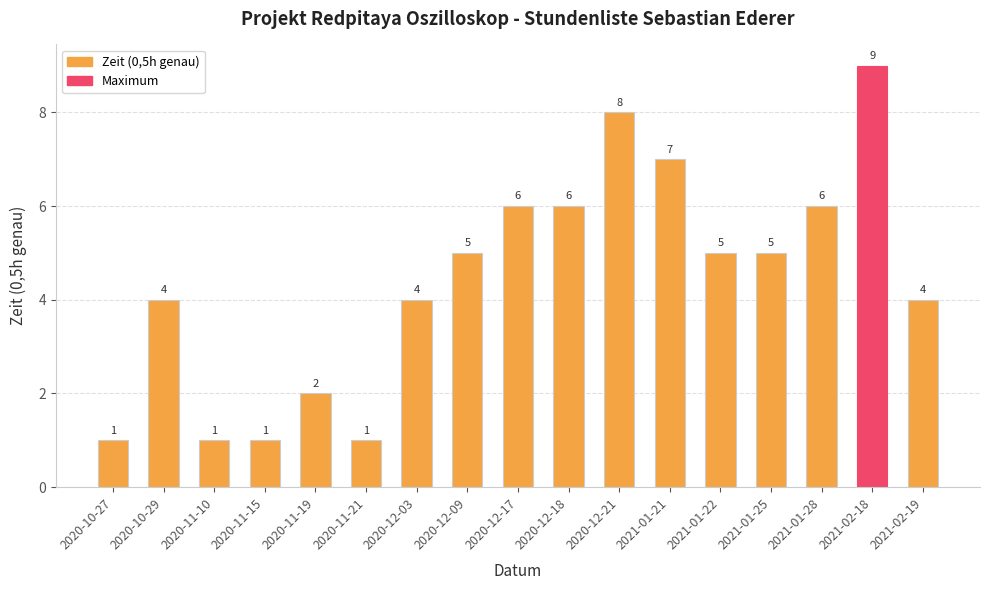

How many bars are there in total?

17